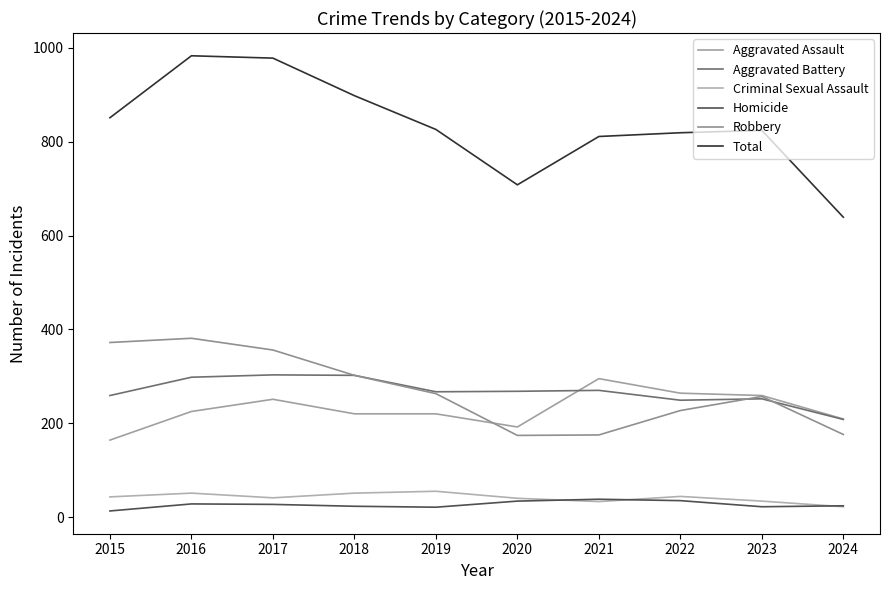

Is this an area chart (filled region under the line)?

No